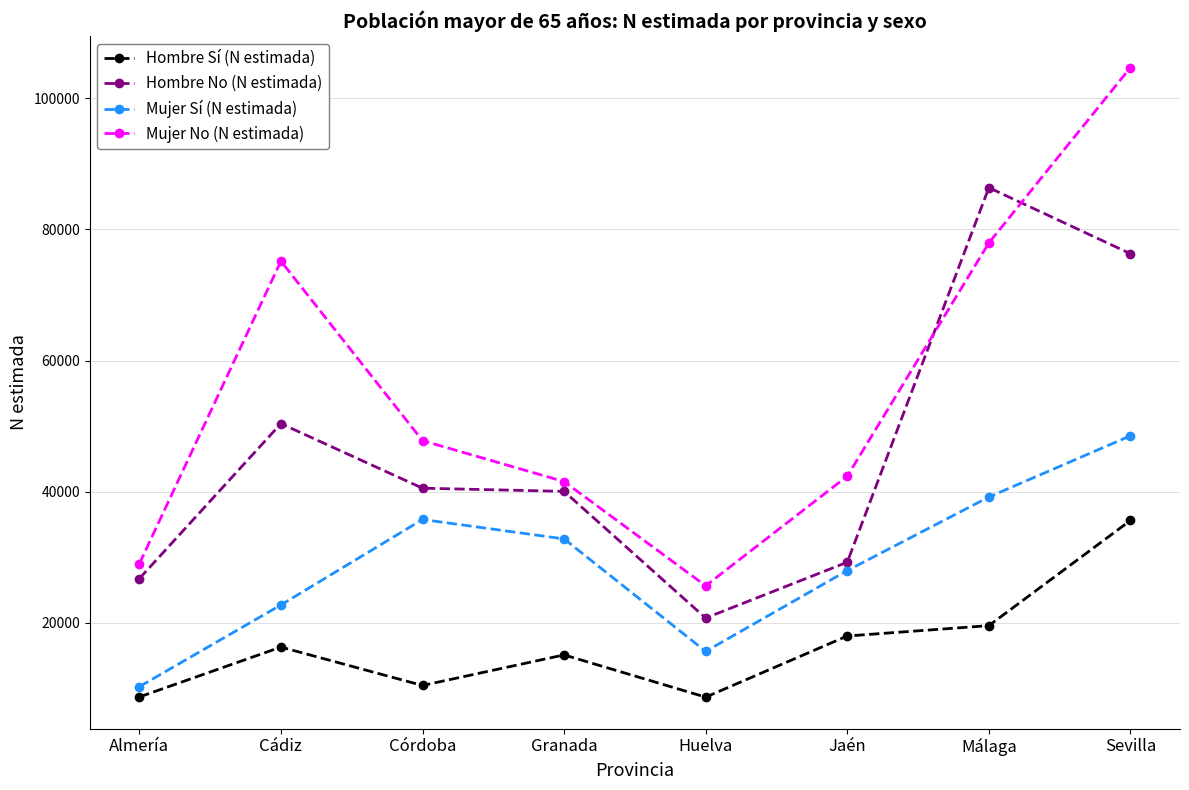

Which series changed the most between Cádiz and Córdoba?

Mujer No (N estimada)